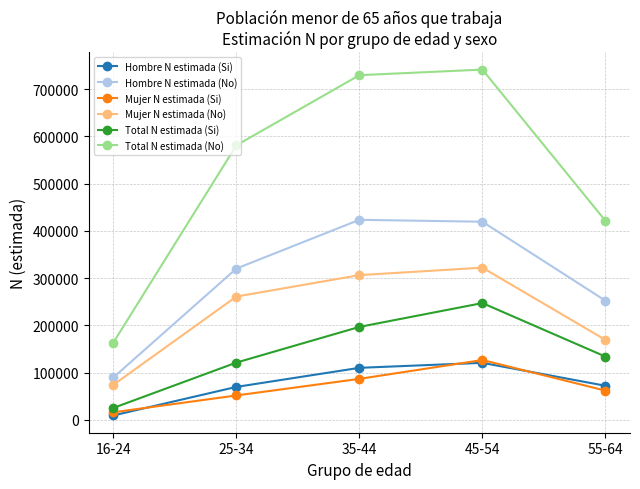

What is the spread (max minus min) of values at 35-44?

642833